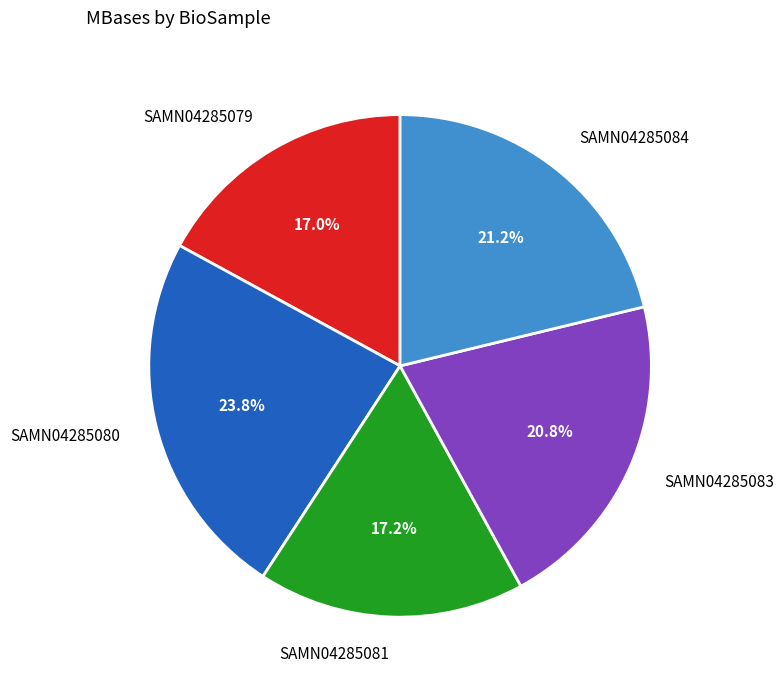

Approximately how many times larger is the value at SAMN04285079 compared to SAMN04285083?

0.8